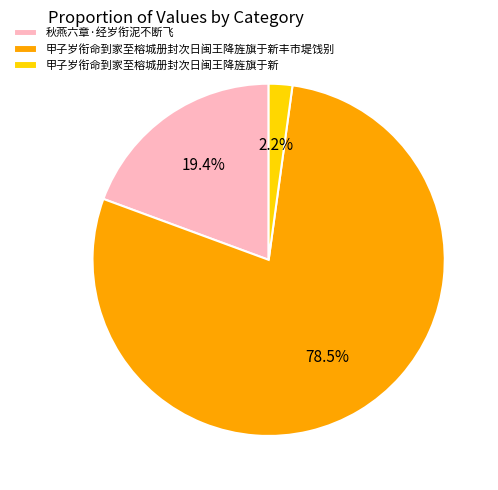

Rank the categories by value from lowest to highest.

甲子岁衔命到家至榕城册封次日闽王降旌旗于新, 秋燕六章·经岁衔泥不断飞, 甲子岁衔命到家至榕城册封次日闽王降旌旗于新丰市堤饯别